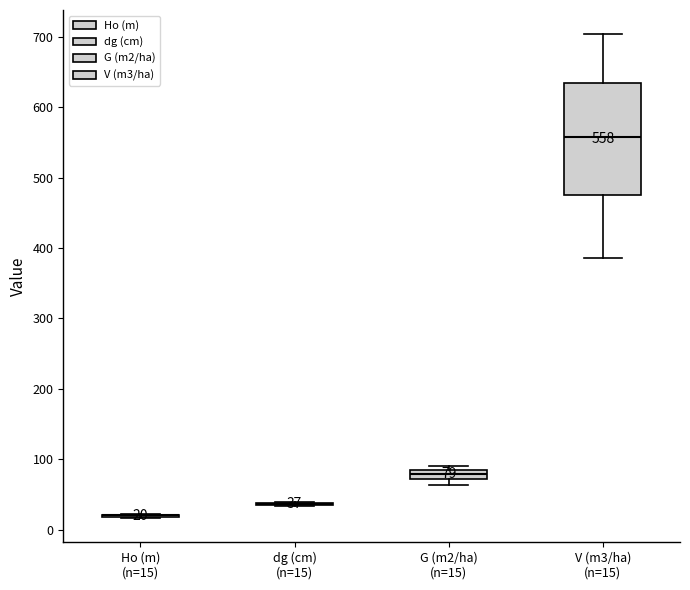

Which box is the tallest, from its lower edge to its upper edge?

V (m3/ha) (n=15)